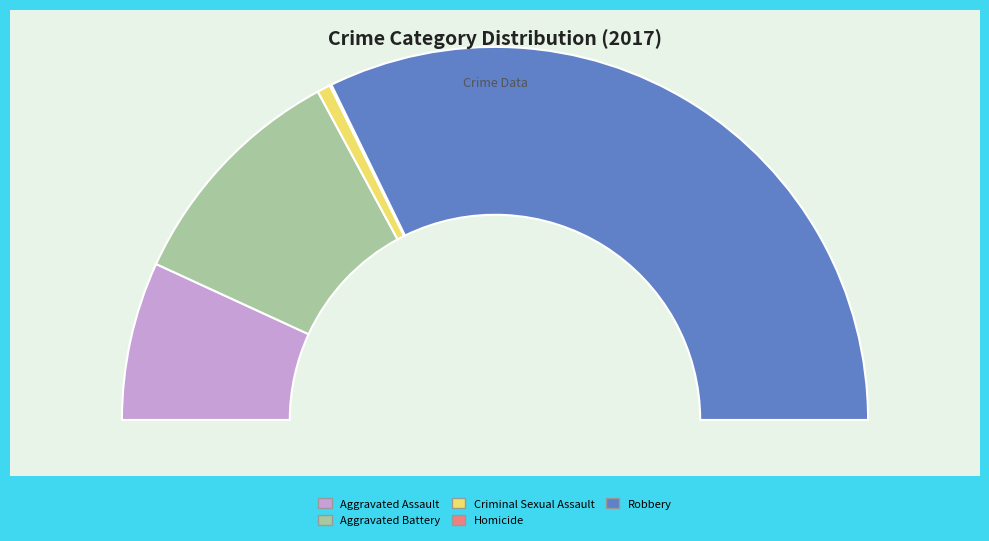

What percentage is NOT represented by Criminal Sexual Assault?

98.8%